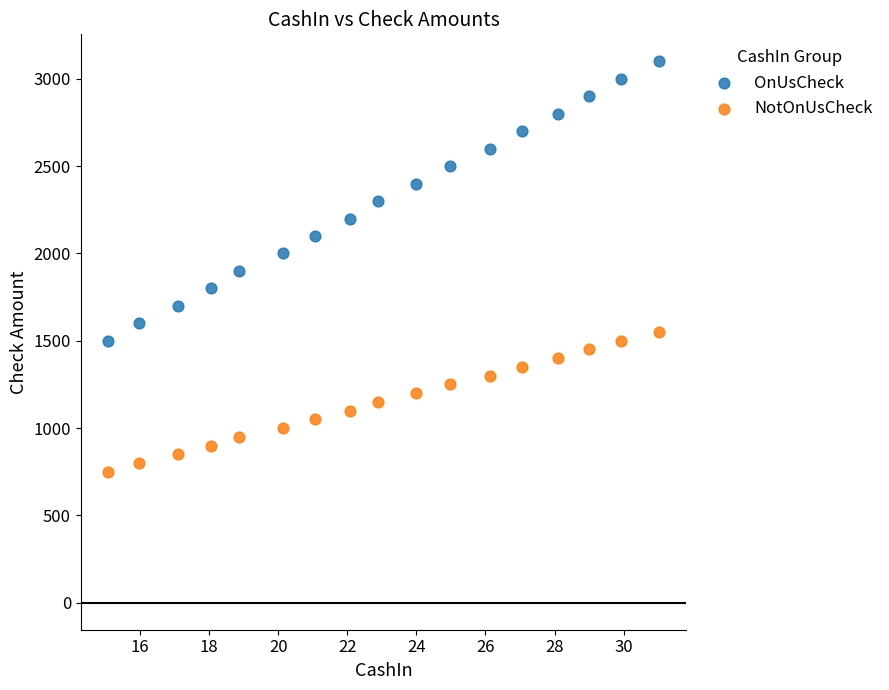

Which series has the largest Y range (max minus min)?

OnUsCheck